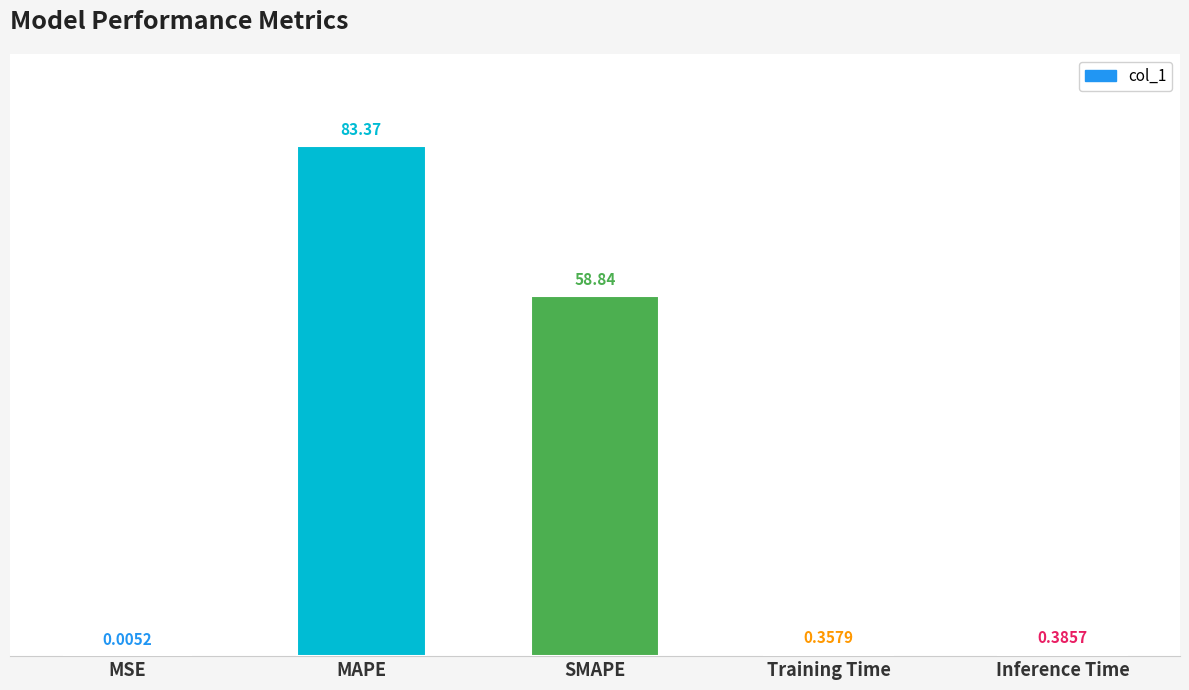

Which label corresponds to the largest value in the chart?

MAPE